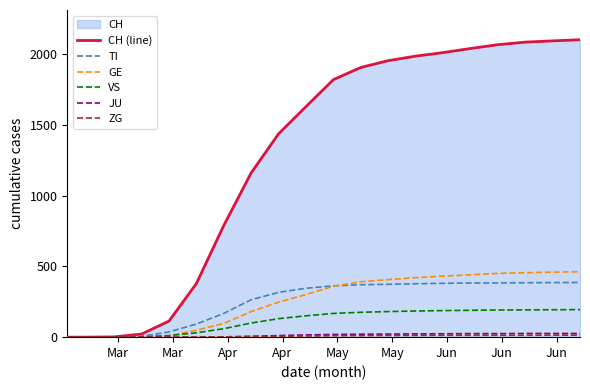

Which series has the largest total across all categories?

CH (line)